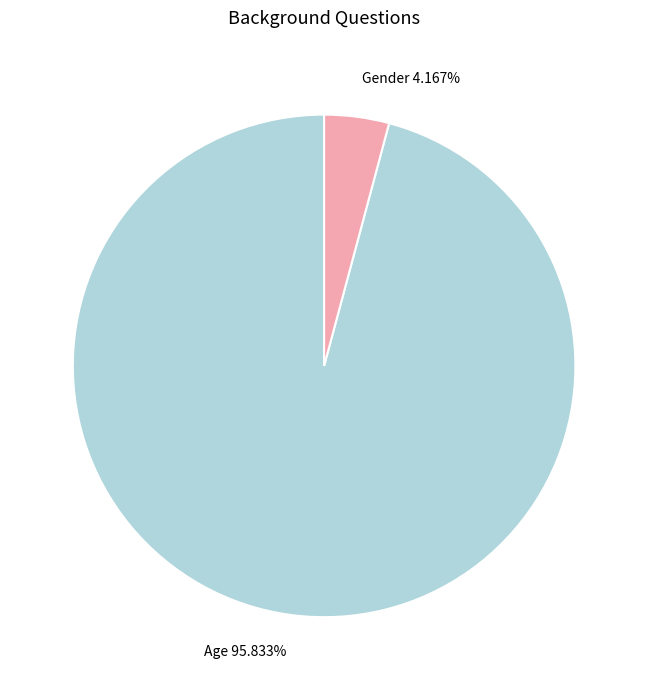

To the nearest percent, what is the difference between the Age and Gender slice percentages?

92%